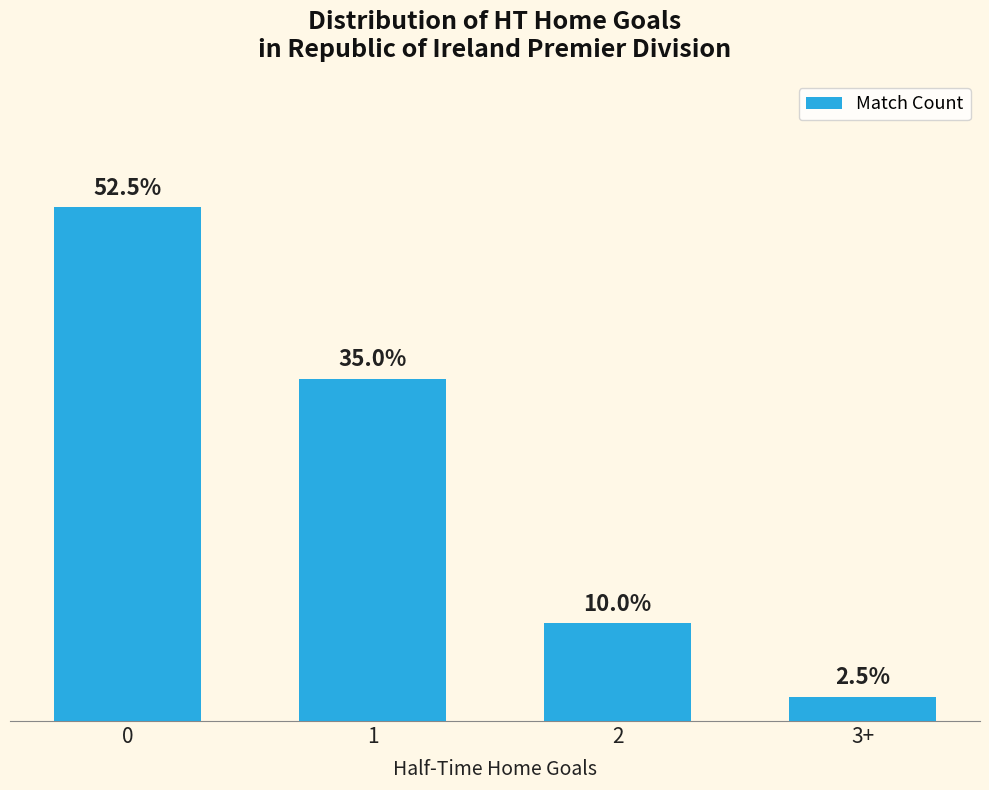

Does the chart contain any negative values?

No